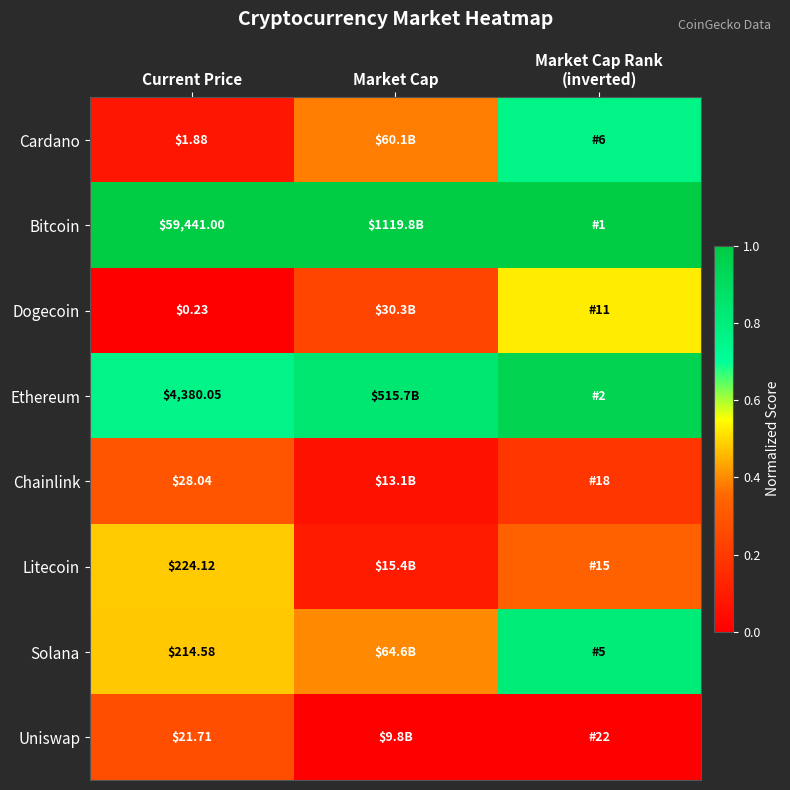

Rank the series at Current Price from lowest to highest value.

Dogecoin, Cardano, Uniswap, Chainlink, Solana, Litecoin, Ethereum, Bitcoin